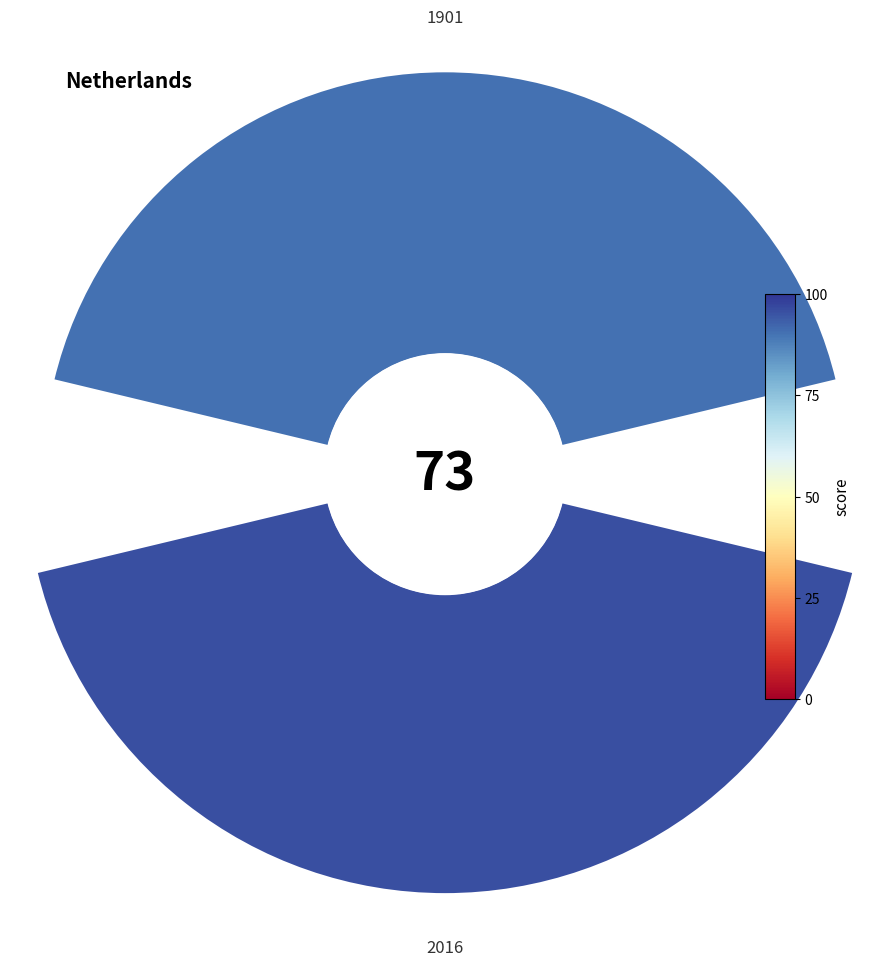

Between 0.0 and 0.2, which is larger?

0.2